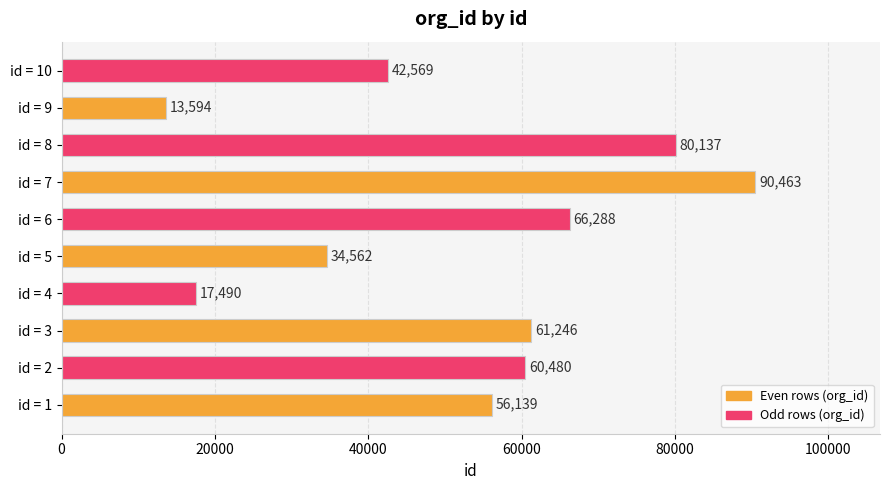

List the labels in order of value, smallest first.

id = 9, id = 4, id = 5, id = 10, id = 1, id = 2, id = 3, id = 6, id = 8, id = 7